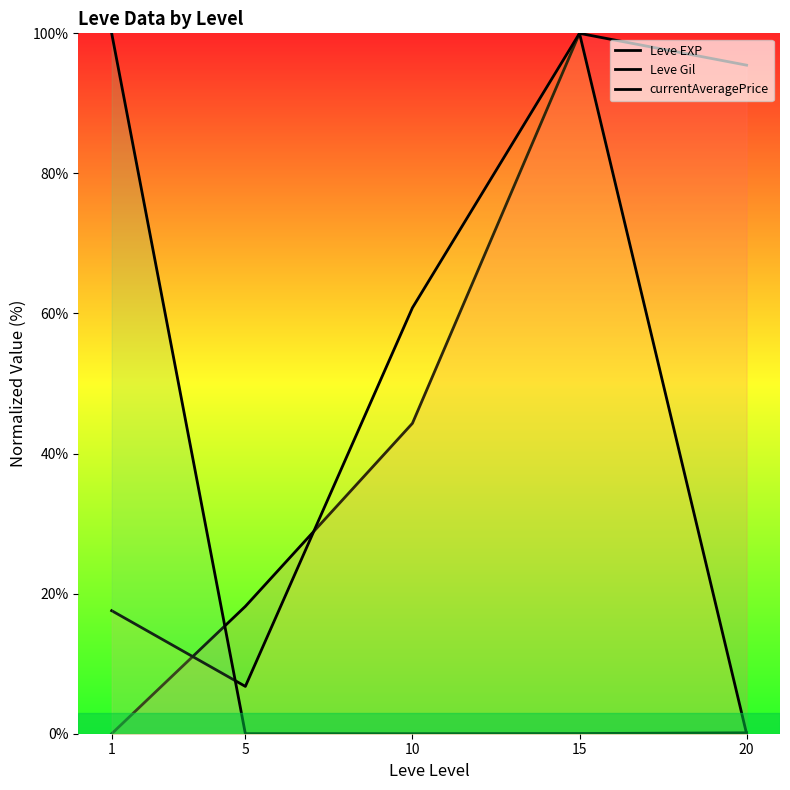

Reading left to right, transcribe all the data shown in this chart.

Leve EXP: 0.0	18.2	44.3	100.0	95.5
Leve Gil: 17.6	6.8	60.8	100.0	0.0
currentAveragePrice: 100.0	0.0	0.0	0.0	0.1